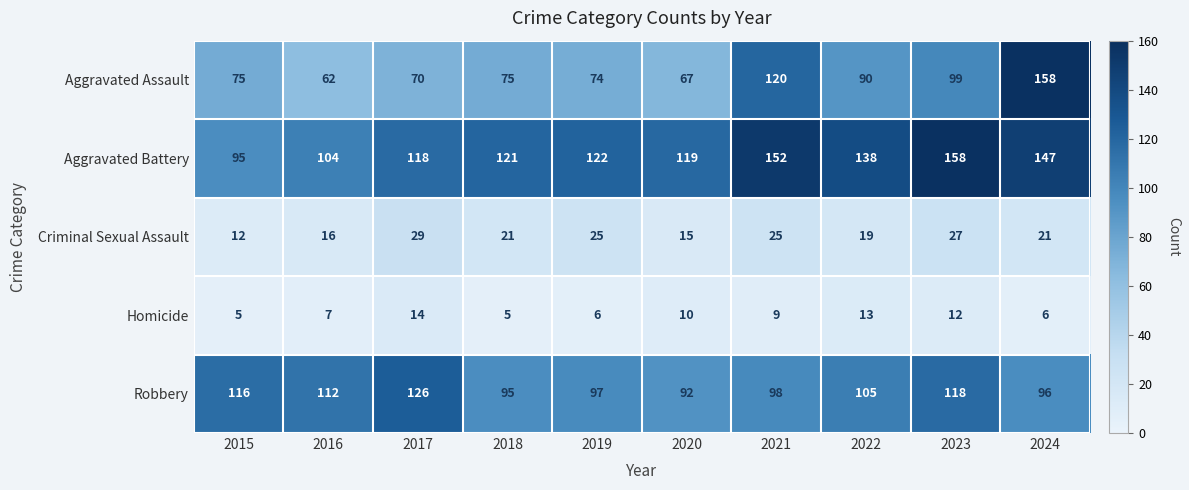

What is the minimum value shown in the chart?

5